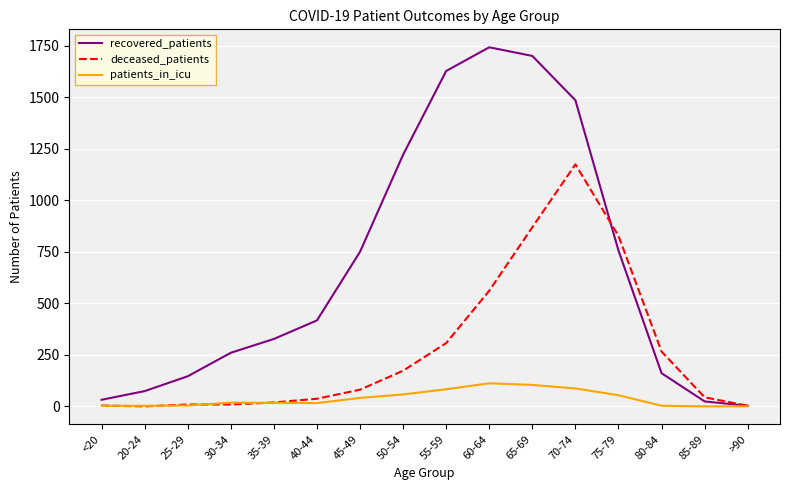

True or false: recovered_patients has a value of 327 at 35-39.

True